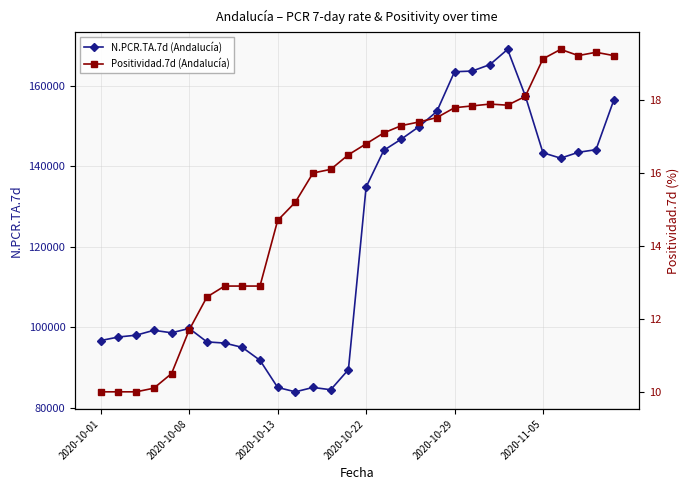

At which category is the sum across all series the highest?

23